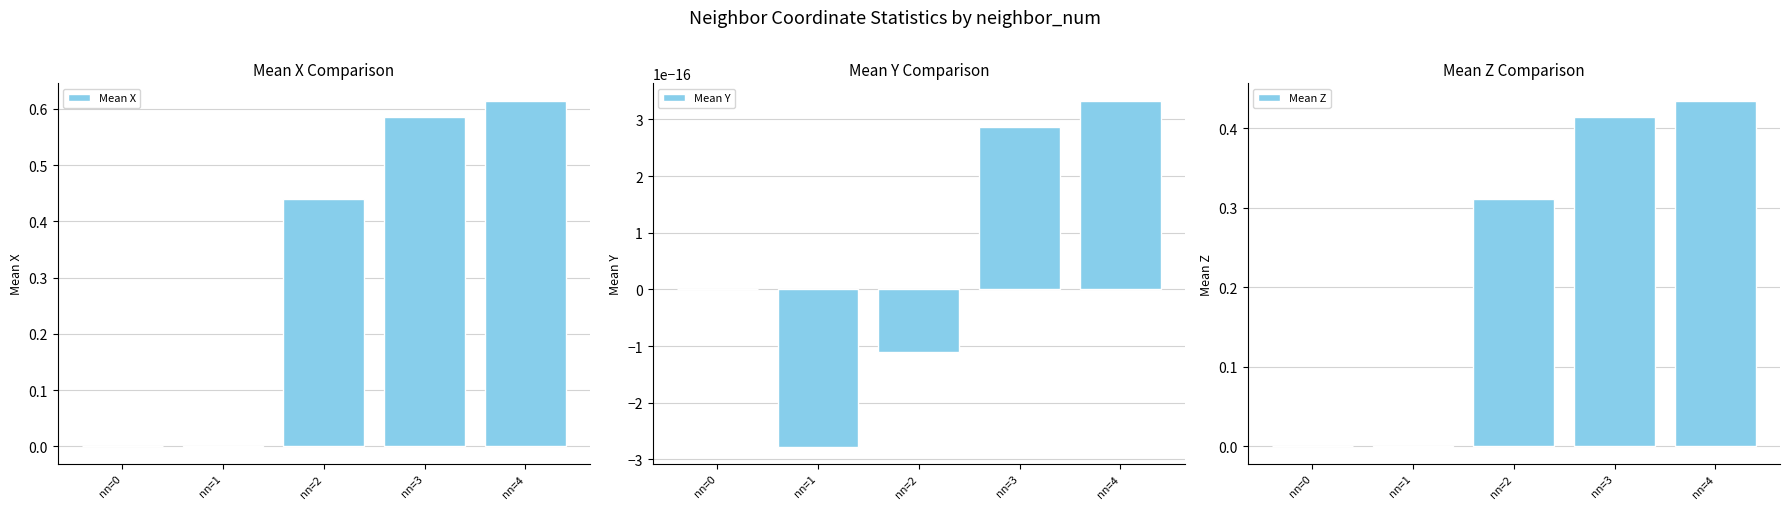

How many groups of bars are there?

5